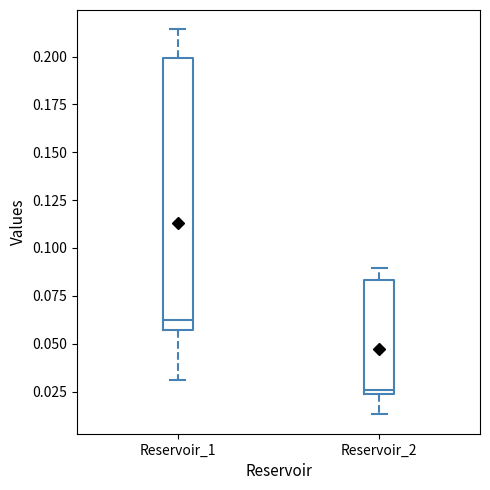

Which box's median line is the highest?

Reservoir_1